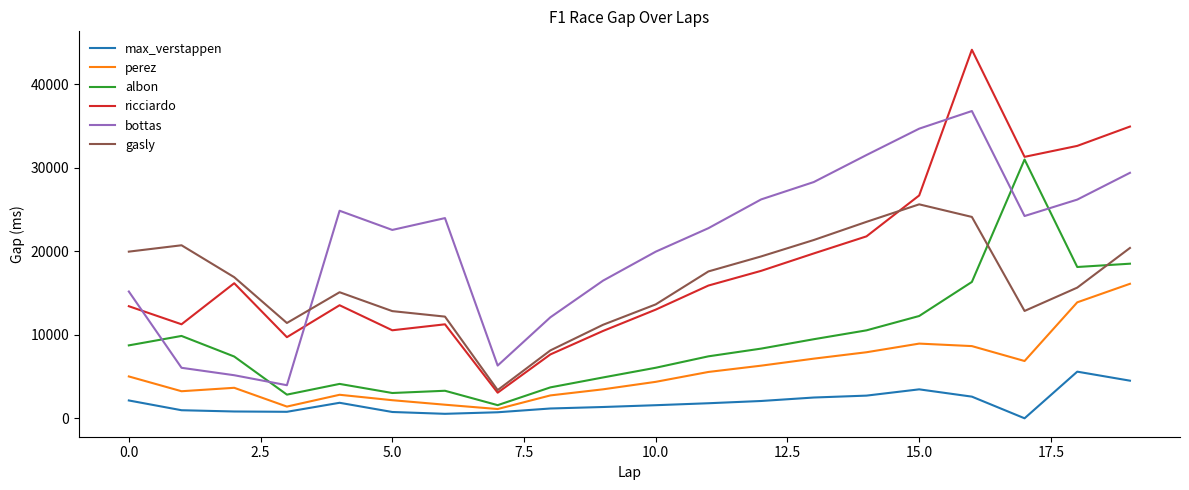

What is the highest value of the perez series?

16101